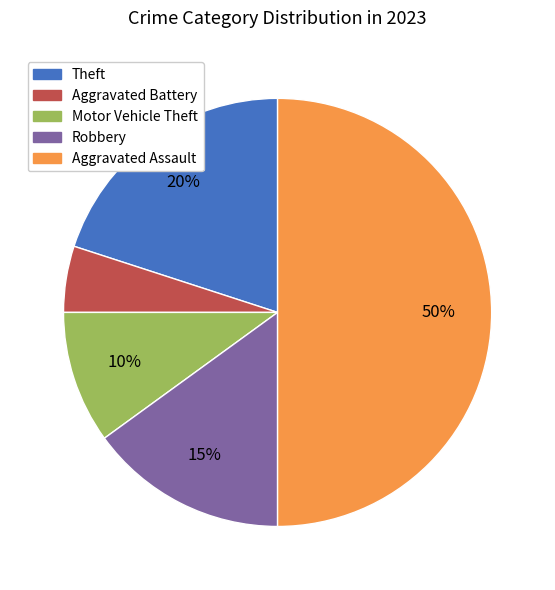

Rank the categories by value from lowest to highest.

Aggravated Battery, Motor Vehicle Theft, Robbery, Theft, Aggravated Assault